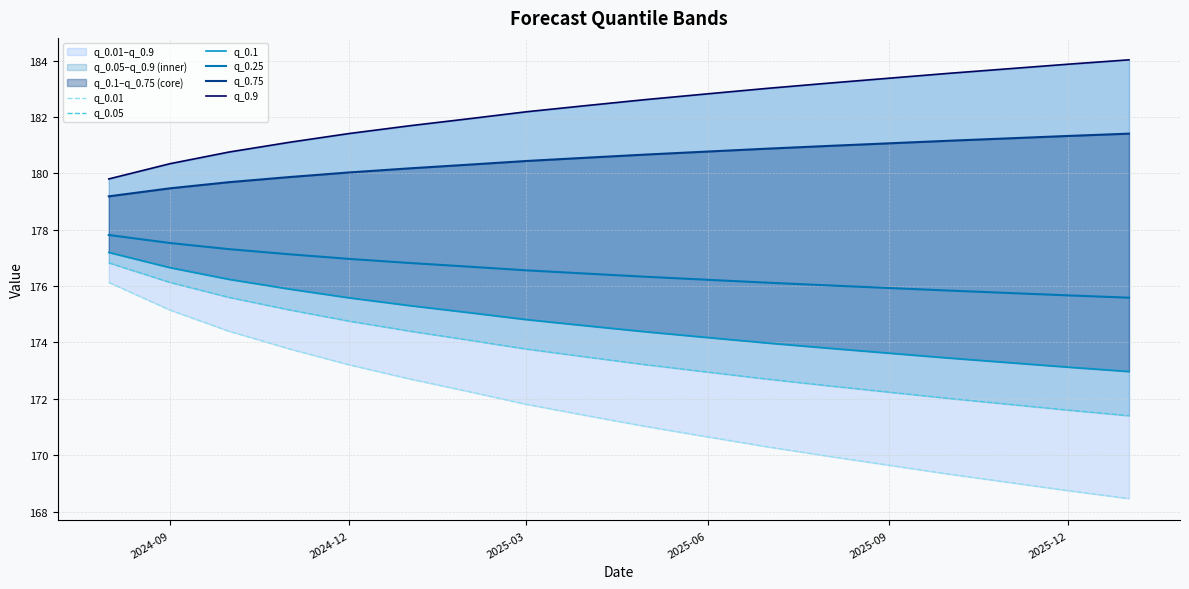

True or false: q_0.25 has a value of 99.9 at 2025-06.

False